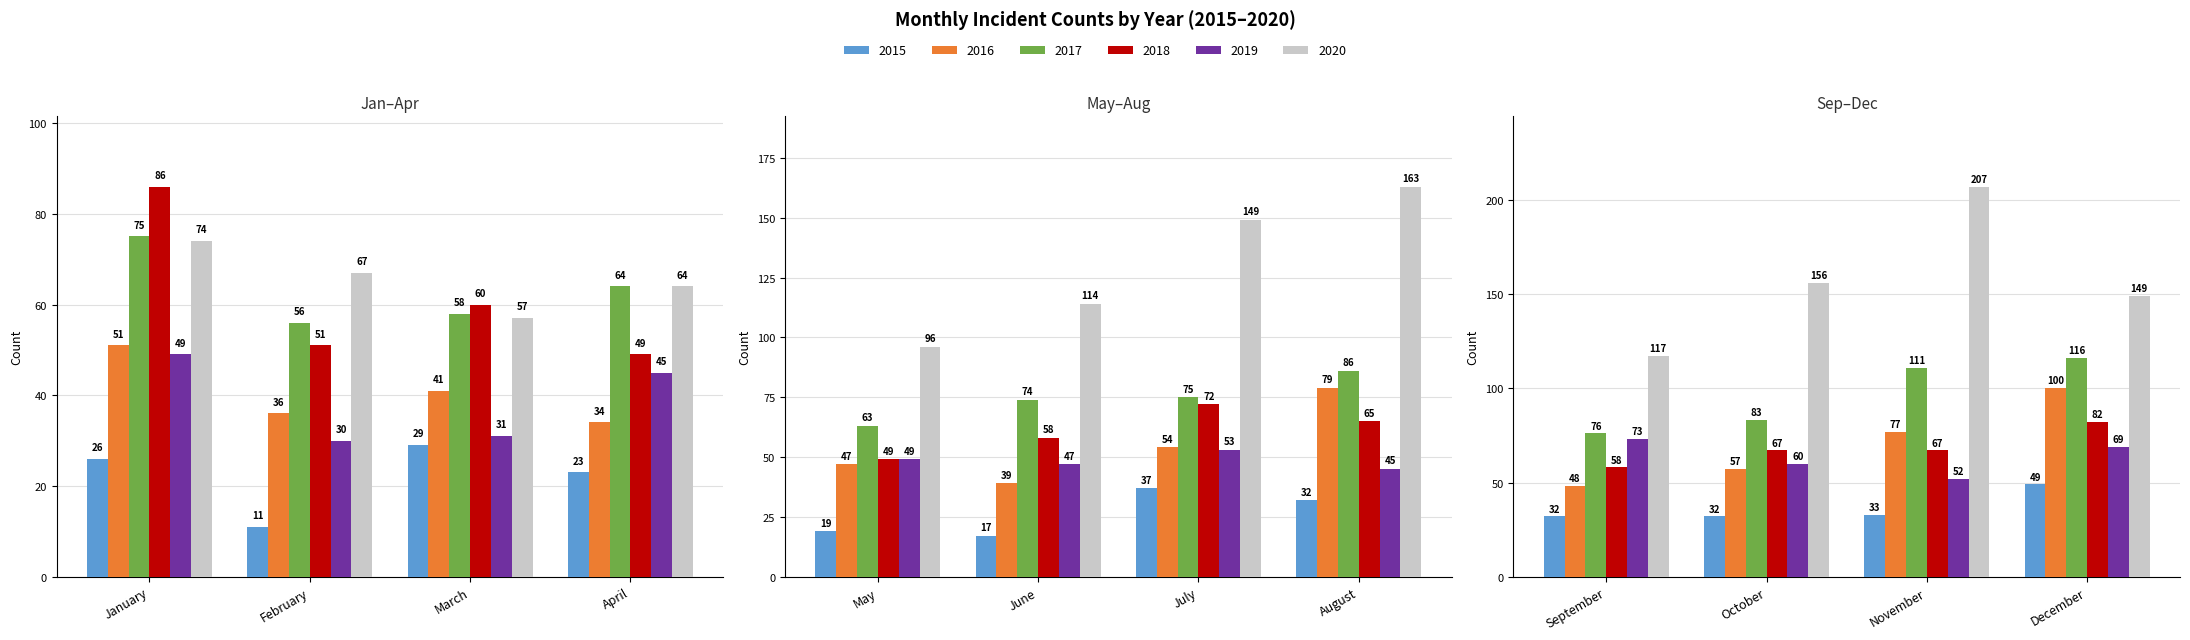

The 2017 series shows 111 at November. True or false?

True